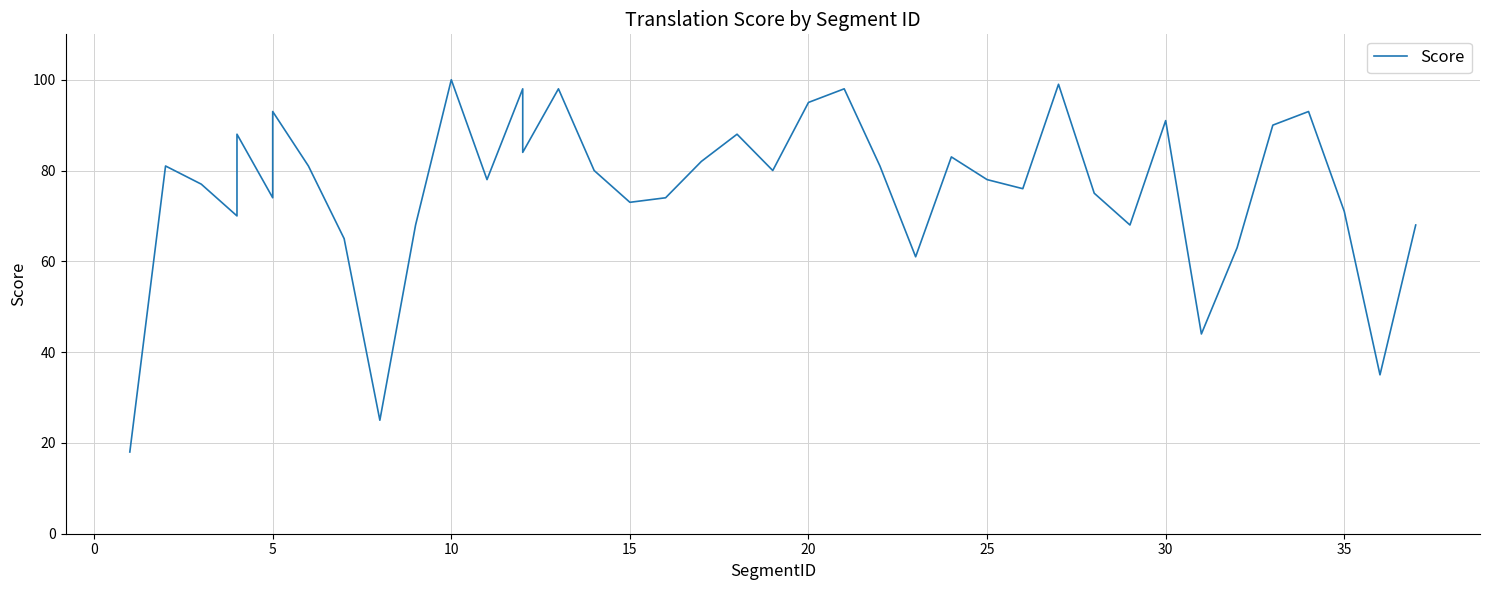

The chart shows a value of 159 at 36. True or false?

False